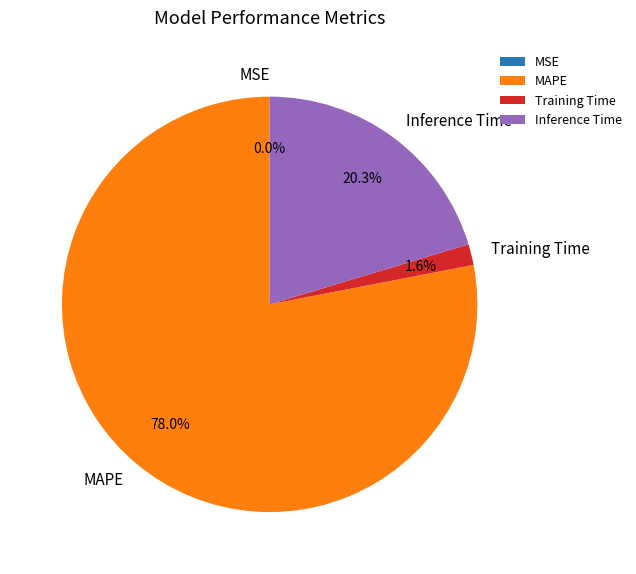

Is MAPE the majority of the pie?

Yes